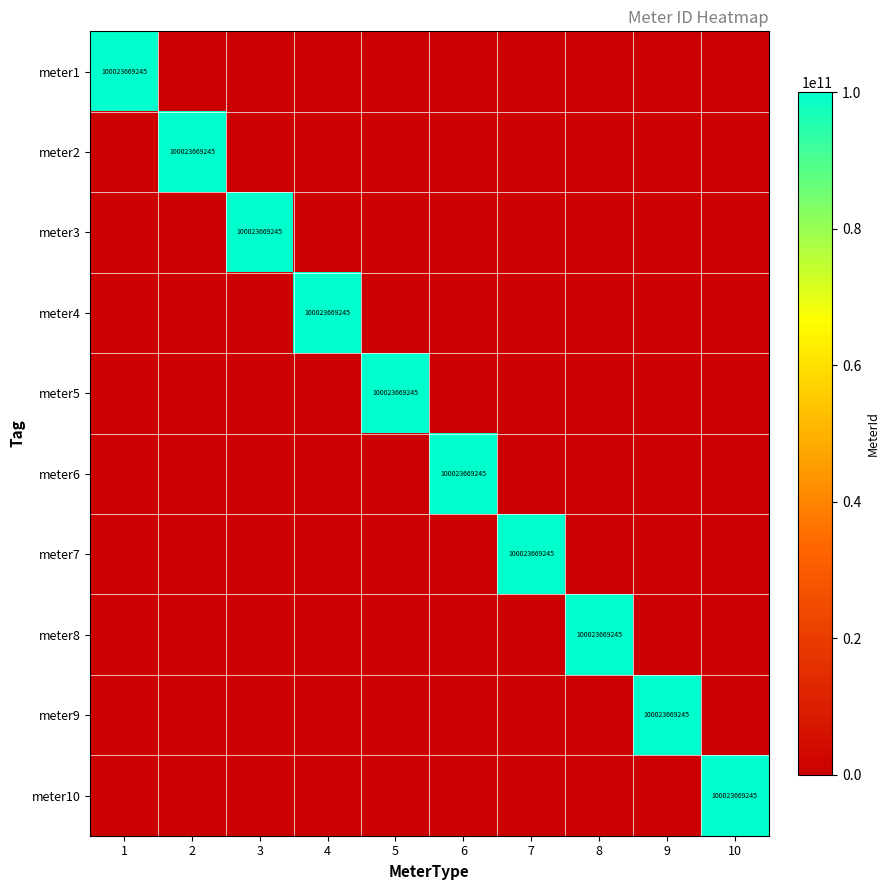

Where is meter2 nearest to the value 50011834622?

1